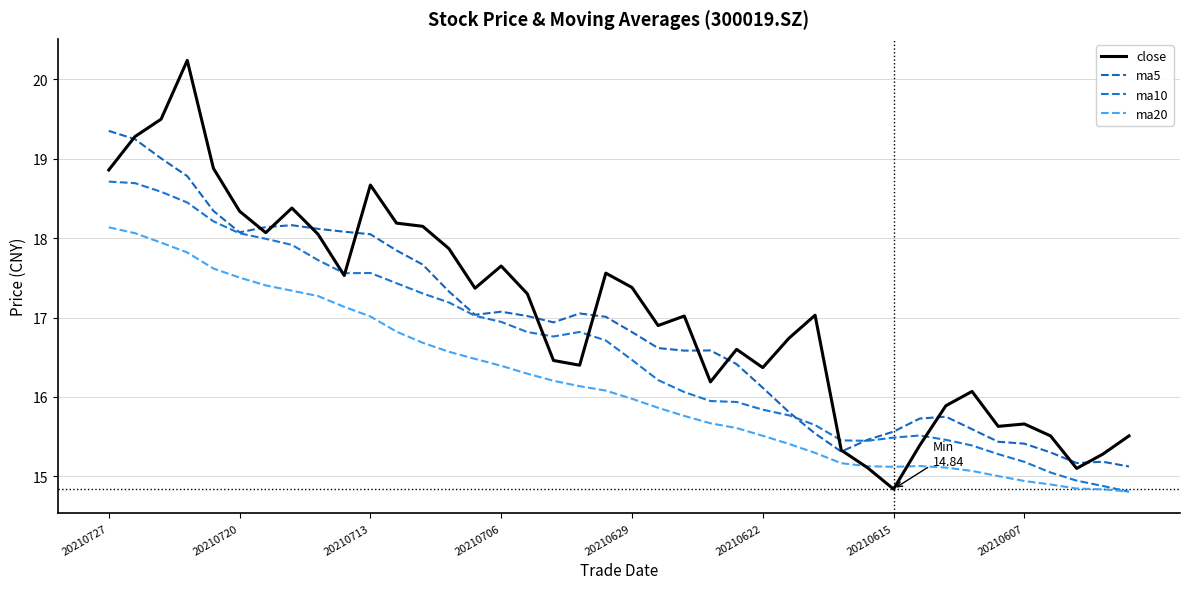

How many lines are shown in the chart?

4